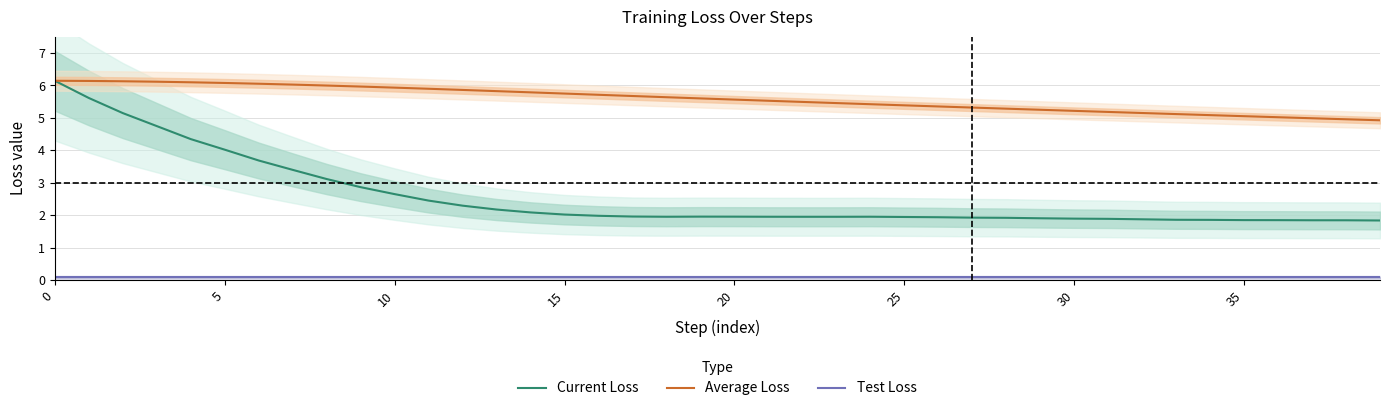

Is this an area chart (filled region under the line)?

No